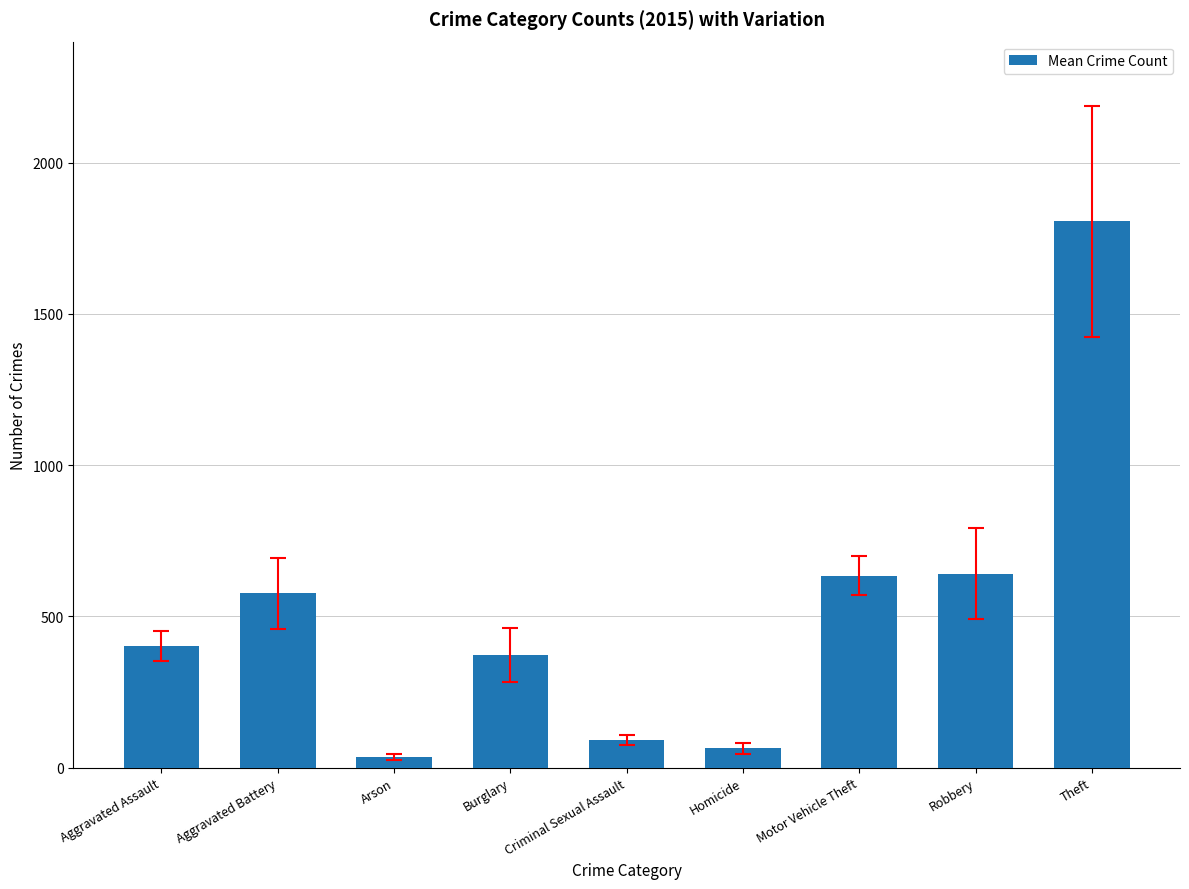

Is it true that the value at Aggravated Assault is 159.0?

False